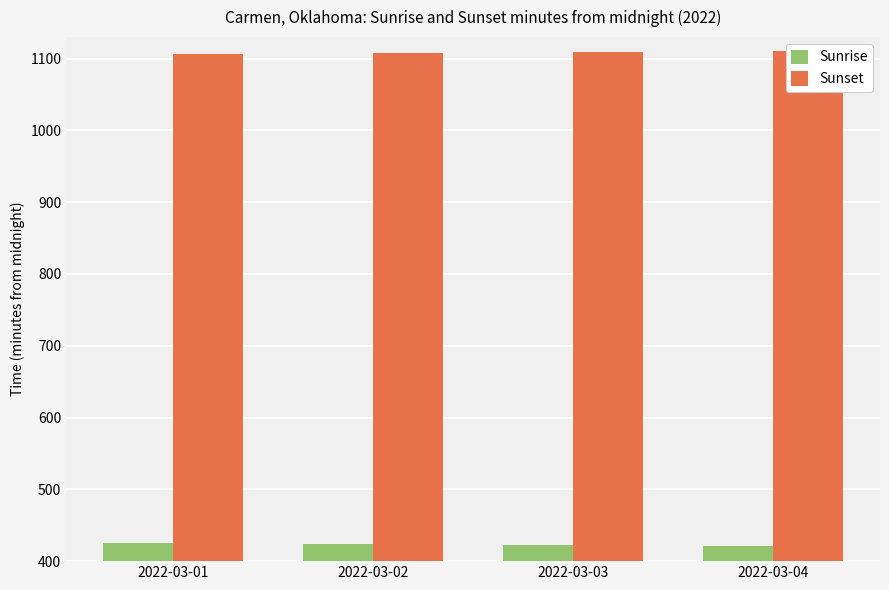

How many series are shown in this chart?

2